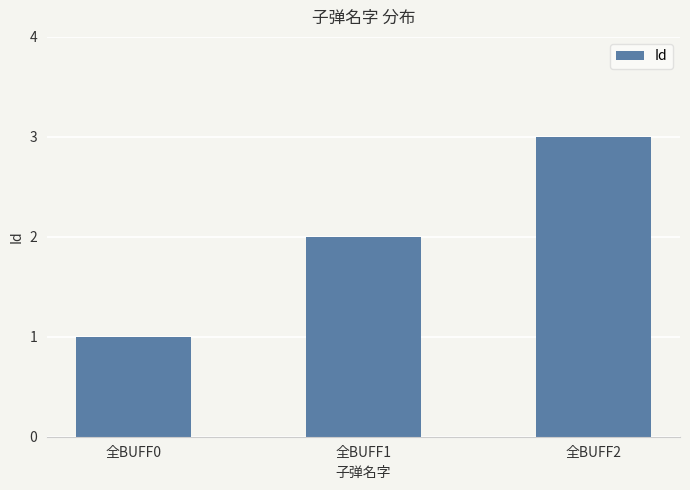

At which label is the value closest to 2?

全BUFF1